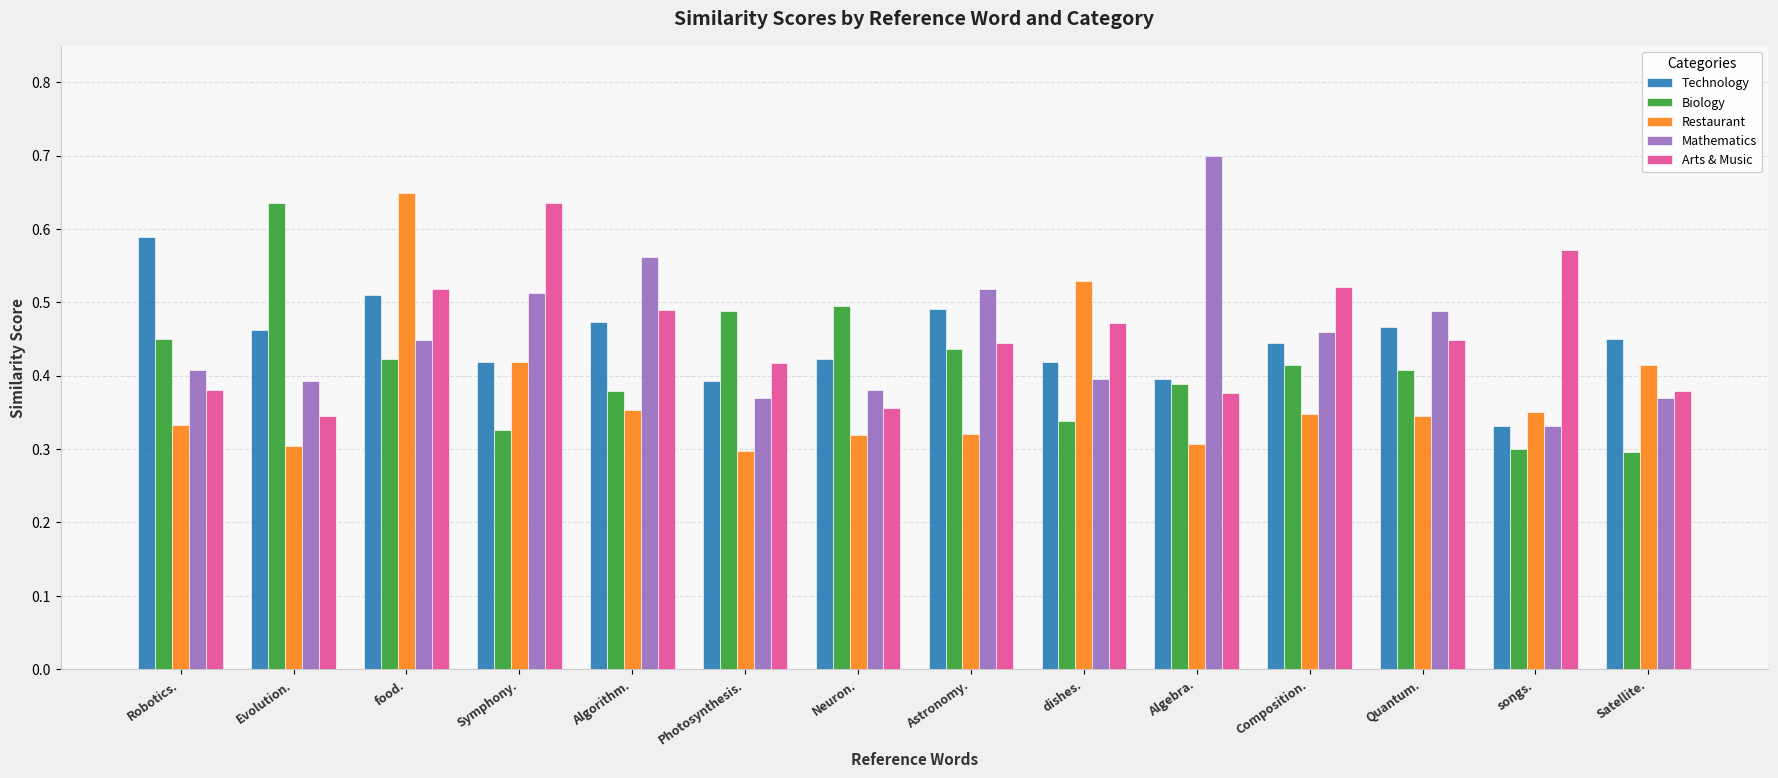

What is the sum of all Technology values?

6.3